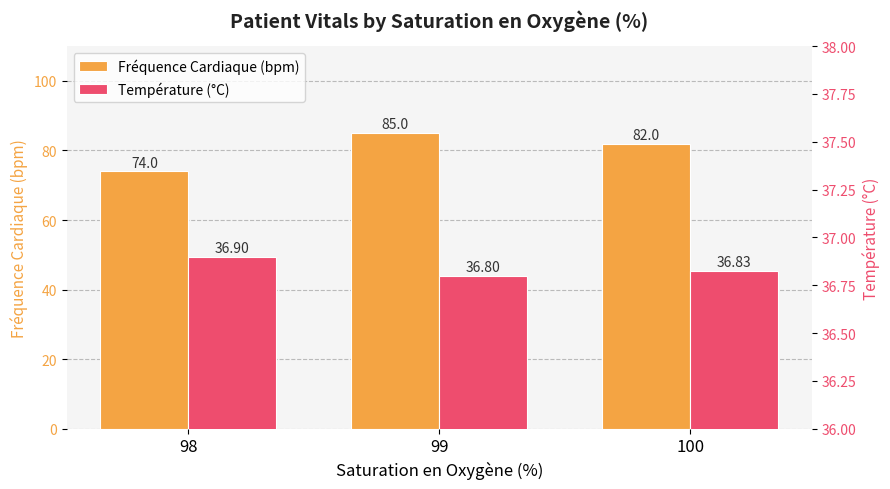

Reading left to right, what are all the values shown in this chart?

Fréquence Cardiaque (bpm): 74.0	85.0	82.0
Température (°C): 36.9	36.8	36.8